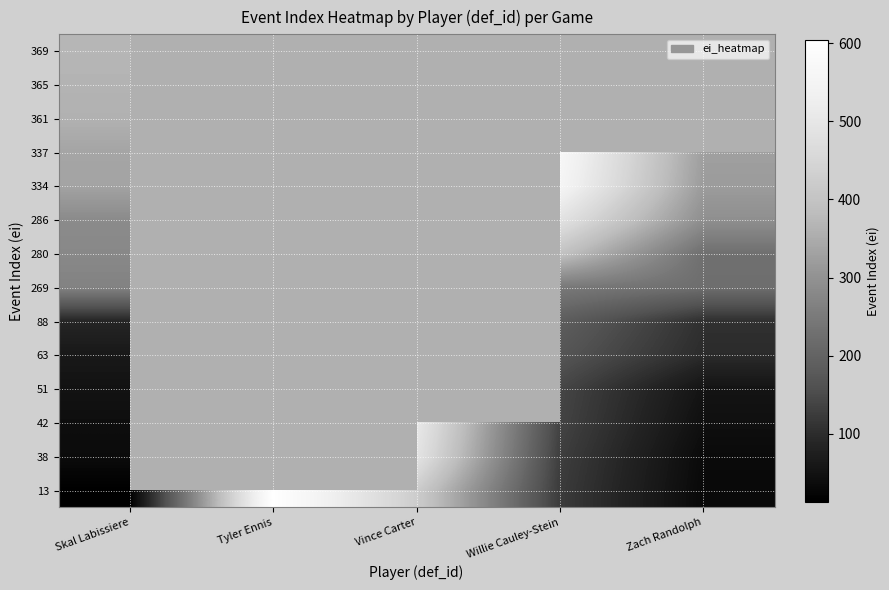

What is the difference between the highest and lowest values at Zach Randolph?

295.0